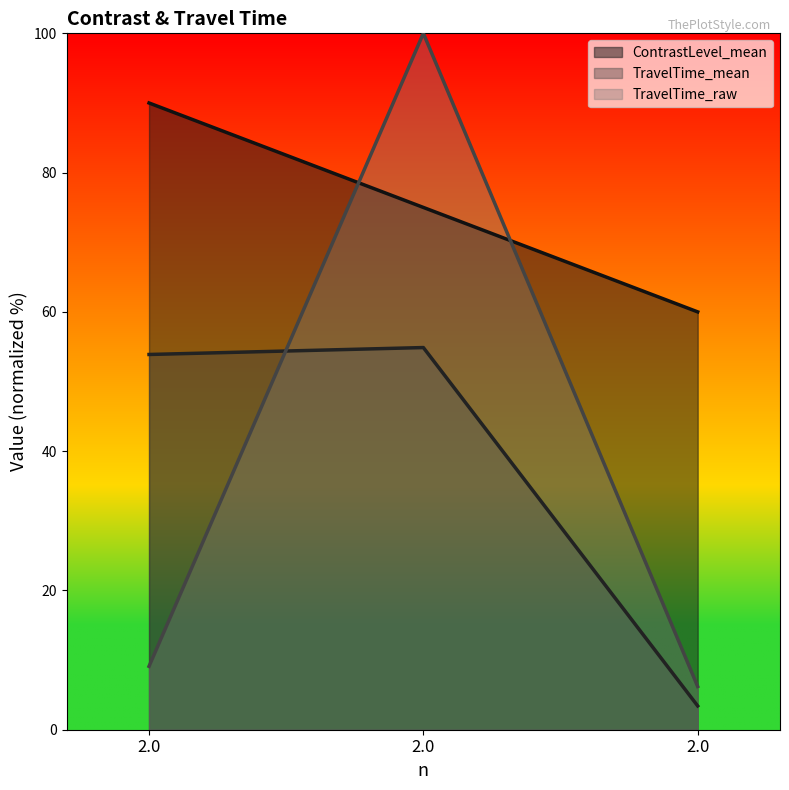

Reading right to left, list all the values displayed in this chart.

ContrastLevel_mean: 2.0=60.0	2.0=75.0	2.0=90.0
TravelTime_mean: 2.0=3.4	2.0=54.9	2.0=53.9
TravelTime_raw: 2.0=6.2	2.0=100.0	2.0=9.1